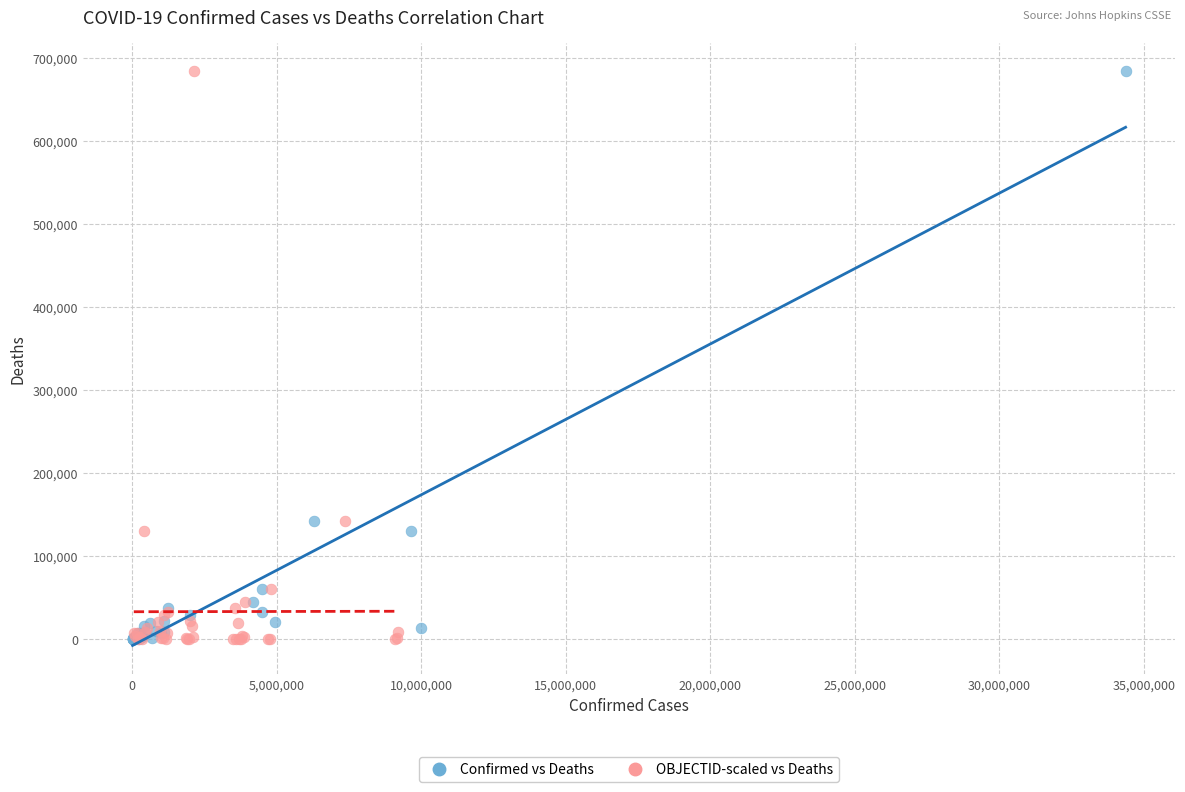

What are all the series names shown in the legend?

Confirmed vs Deaths, OBJECTID-scaled vs Deaths